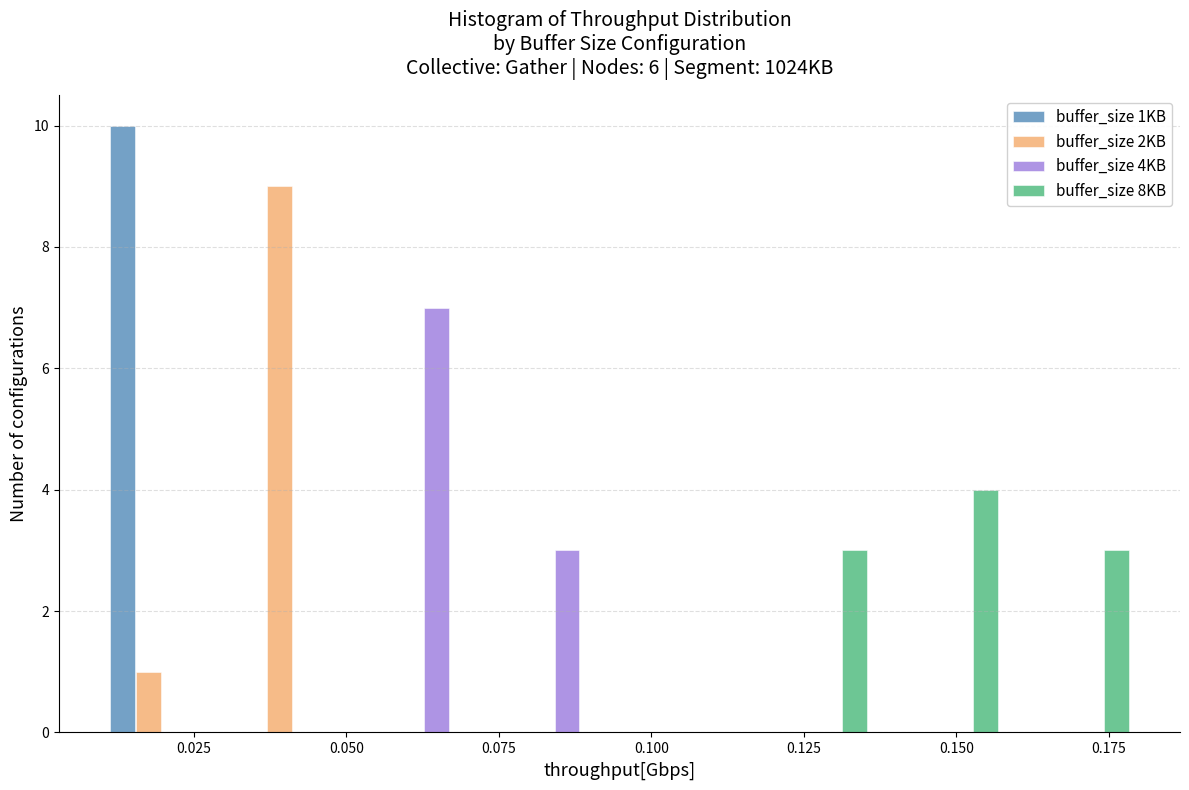

Reading left to right, list every range on the x-axis with the height of the bar of each series over it. Neither the bar edges nor the heights are printed on the chart, so give them approximately, as read against the axes.

0.010 to 0.030: buffer_size 1KB=10	buffer_size 2KB=1	buffer_size 4KB=0	buffer_size 8KB=0
0.030 to 0.050: buffer_size 1KB=0	buffer_size 2KB=9	buffer_size 4KB=0	buffer_size 8KB=0
0.050 to 0.075: buffer_size 1KB=0	buffer_size 2KB=0	buffer_size 4KB=7	buffer_size 8KB=0
0.075 to 0.095: buffer_size 1KB=0	buffer_size 2KB=0	buffer_size 4KB=3	buffer_size 8KB=0
0.095 to 0.115: buffer_size 1KB=0	buffer_size 2KB=0	buffer_size 4KB=0	buffer_size 8KB=0
0.115 to 0.140: buffer_size 1KB=0	buffer_size 2KB=0	buffer_size 4KB=0	buffer_size 8KB=3
0.140 to 0.160: buffer_size 1KB=0	buffer_size 2KB=0	buffer_size 4KB=0	buffer_size 8KB=4
0.160 to 0.180: buffer_size 1KB=0	buffer_size 2KB=0	buffer_size 4KB=0	buffer_size 8KB=3